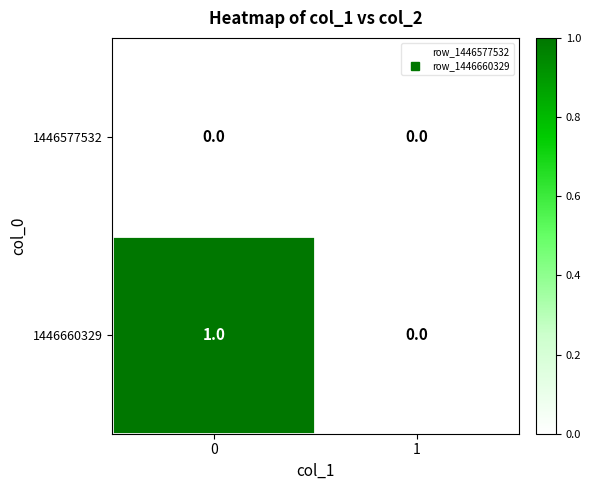

Rank the series by their average value, from highest to lowest.

1446660329, 1446577532